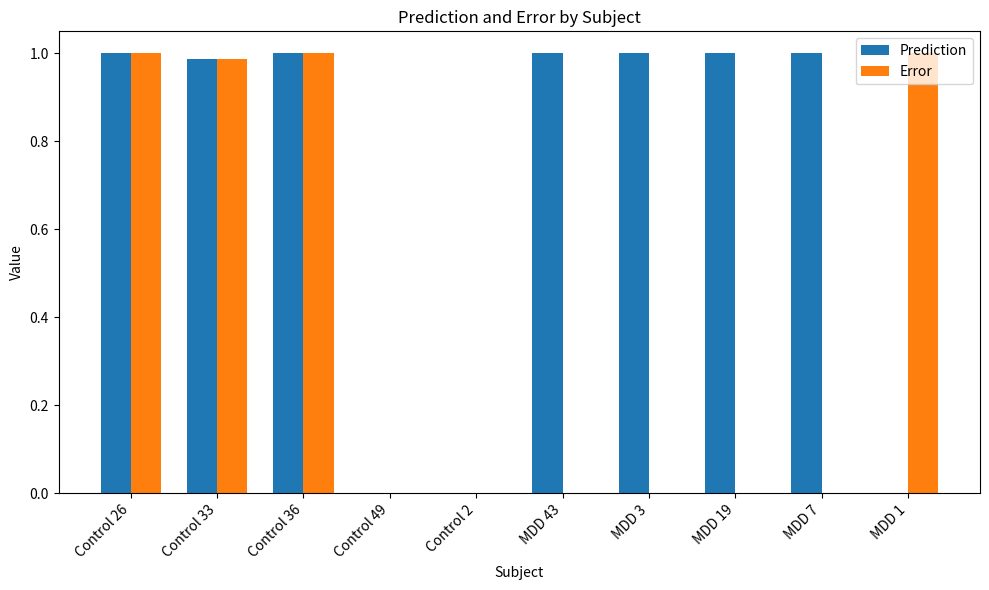

True or false: Prediction has a value of 1.7 at MDD 7.

False